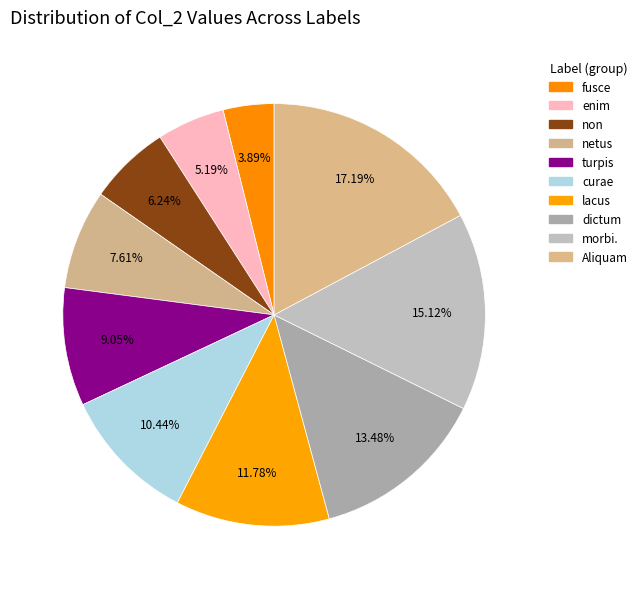

How many slices are in this pie chart?

10